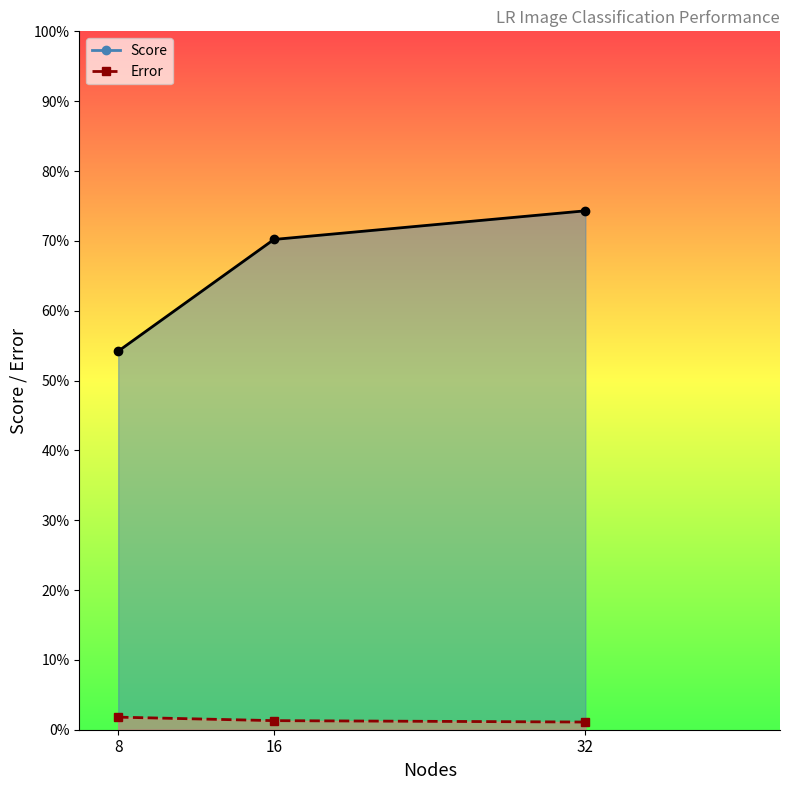

Is the value of Error at 8 greater than the value of Score at 16?

No